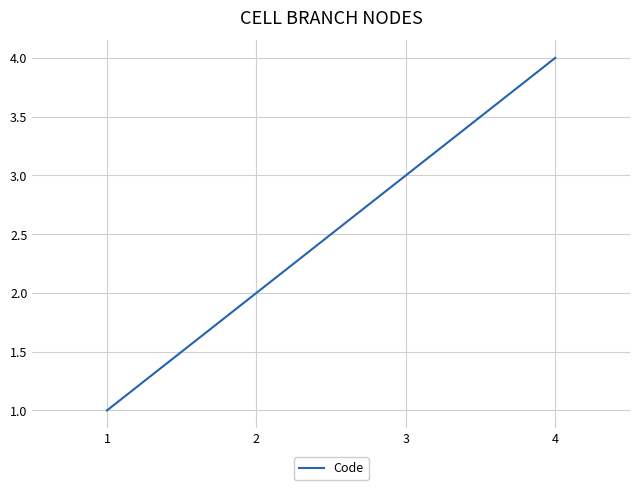

What is the sum of all values?

10